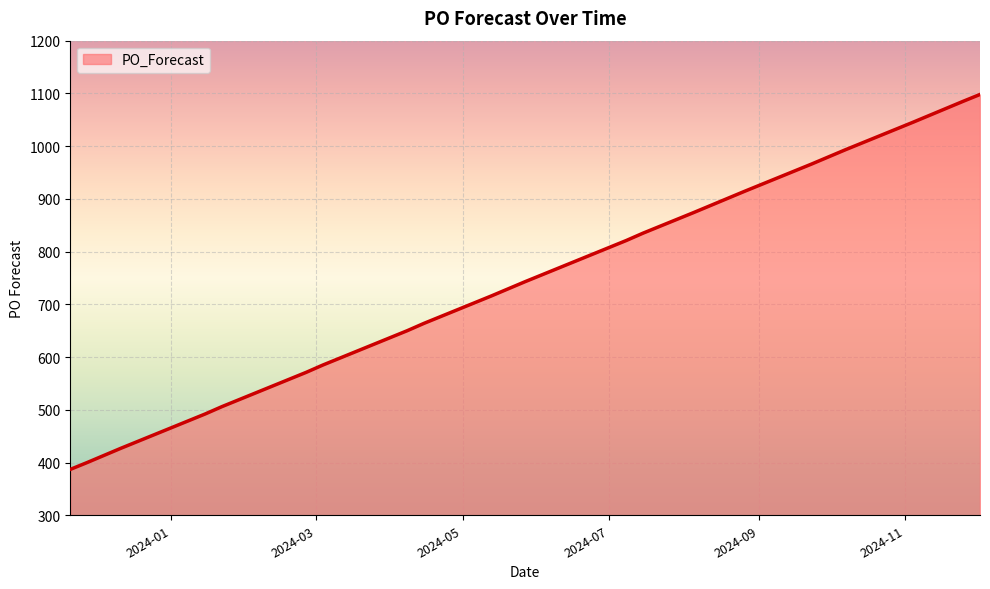

What is the difference between the maximum and minimum values?

711